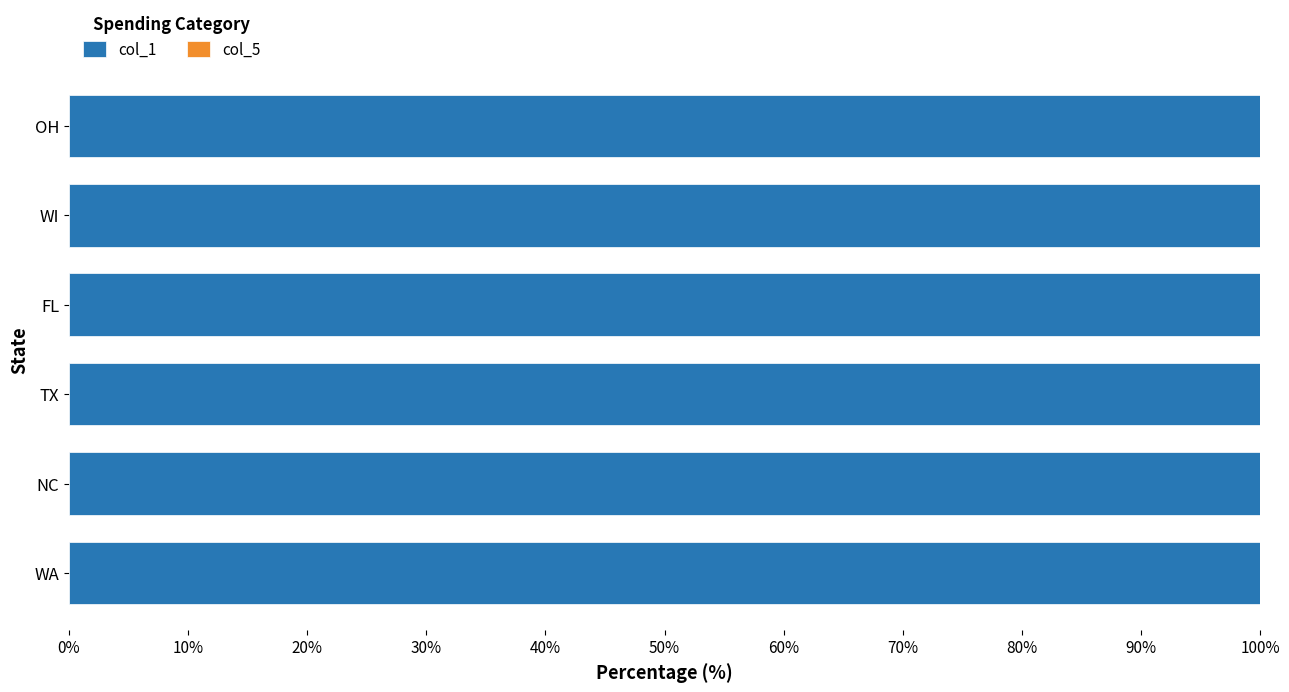

Which series has the widest spread of values?

col_1